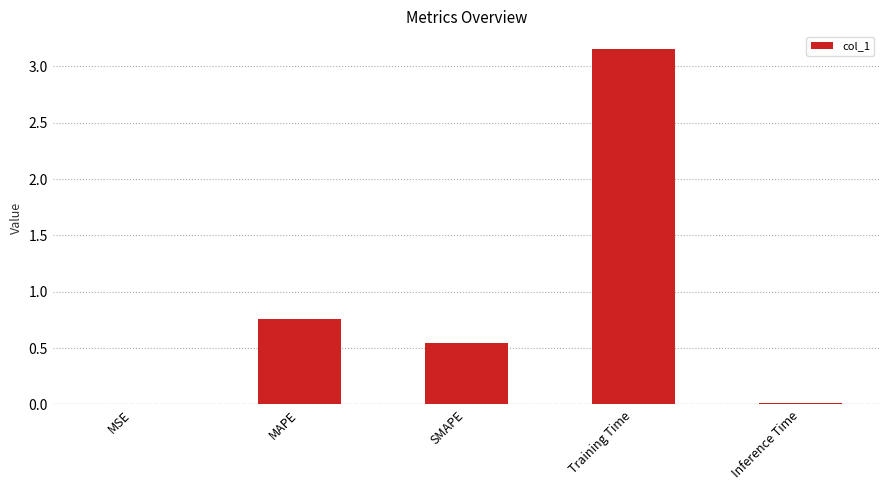

Which label corresponds to the largest value in the chart?

Training Time